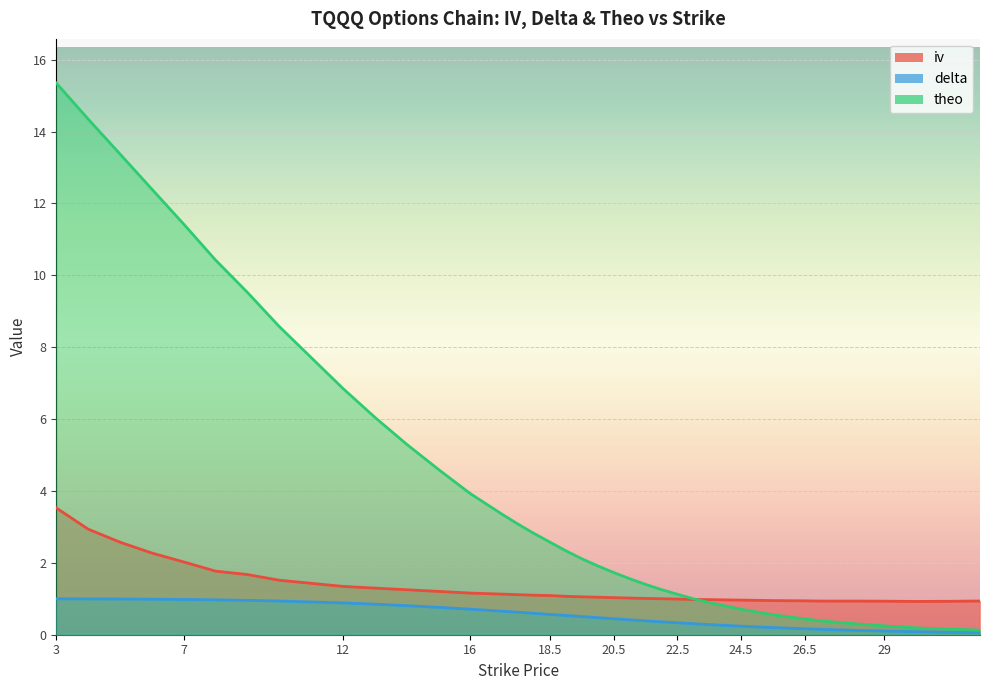

Reading left to right, extract all data points from this chart.

iv: 3.5	2.9	2.6	2.3	2.0	1.8	1.7	1.5	1.3	1.3	1.3	1.2	1.2	1.1	1.1	1.1	1.1	1.1	1.1	1.0	1.0	1.0	1.0	1.0	1.0	1.0	1.0	1.0	1.0	1.0	0.9	0.9	0.9	0.9	0.9	0.9	0.9	0.9	0.9	0.9
delta: 1.0	1.0	1.0	1.0	1.0	1.0	1.0	0.9	0.9	0.8	0.8	0.8	0.7	0.7	0.6	0.6	0.6	0.5	0.5	0.5	0.4	0.4	0.4	0.4	0.3	0.3	0.3	0.3	0.2	0.2	0.2	0.2	0.2	0.2	0.1	0.1	0.1	0.1	0.1	0.1
theo: 15.3	14.3	13.4	12.4	11.4	10.4	9.5	8.6	6.9	6.1	5.3	4.6	3.9	3.4	3.1	2.8	2.6	2.3	2.1	1.9	1.7	1.6	1.4	1.3	1.1	1.0	0.9	0.8	0.7	0.6	0.6	0.5	0.4	0.4	0.3	0.3	0.2	0.2	0.2	0.1